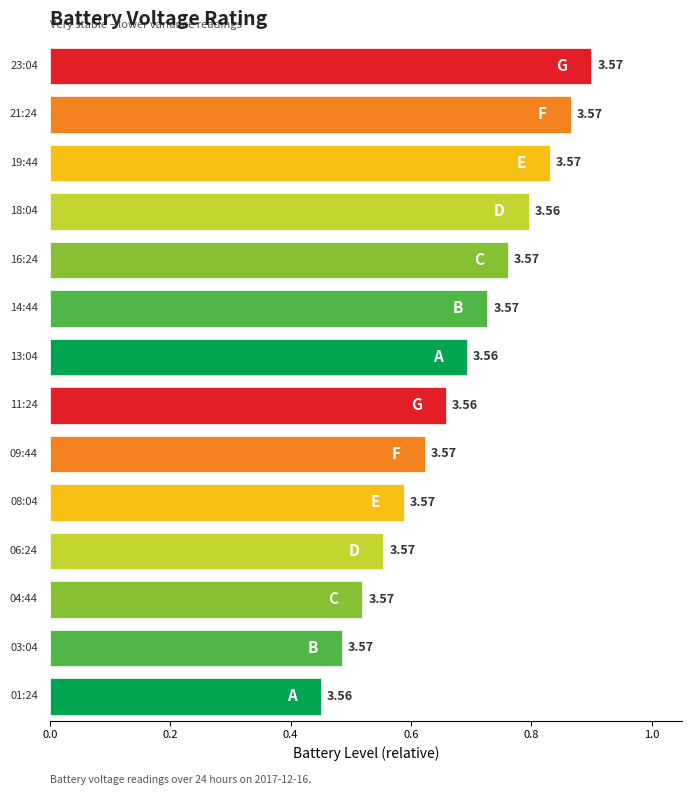

What is the maximum value shown in the chart?

3.6